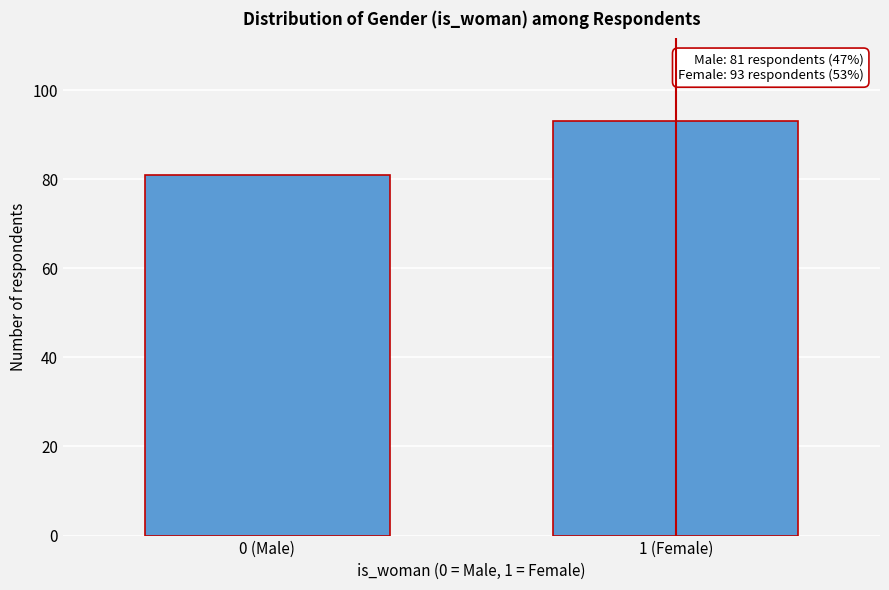

Reading right to left, extract all data points from this chart.

93	81